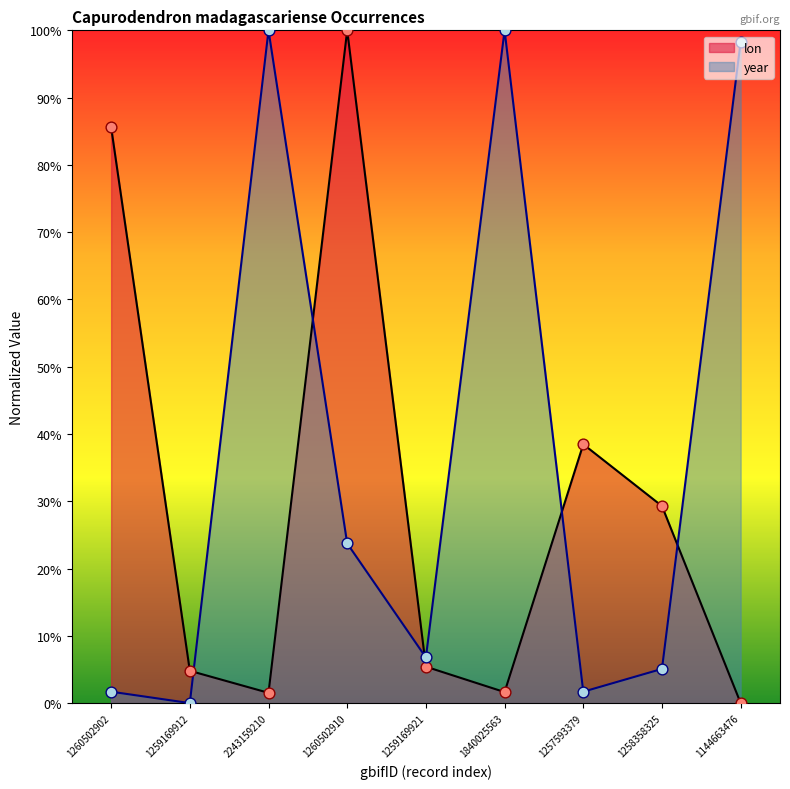

Is the value of lon at 1257593379 greater than the value of year at 1840025563?

No